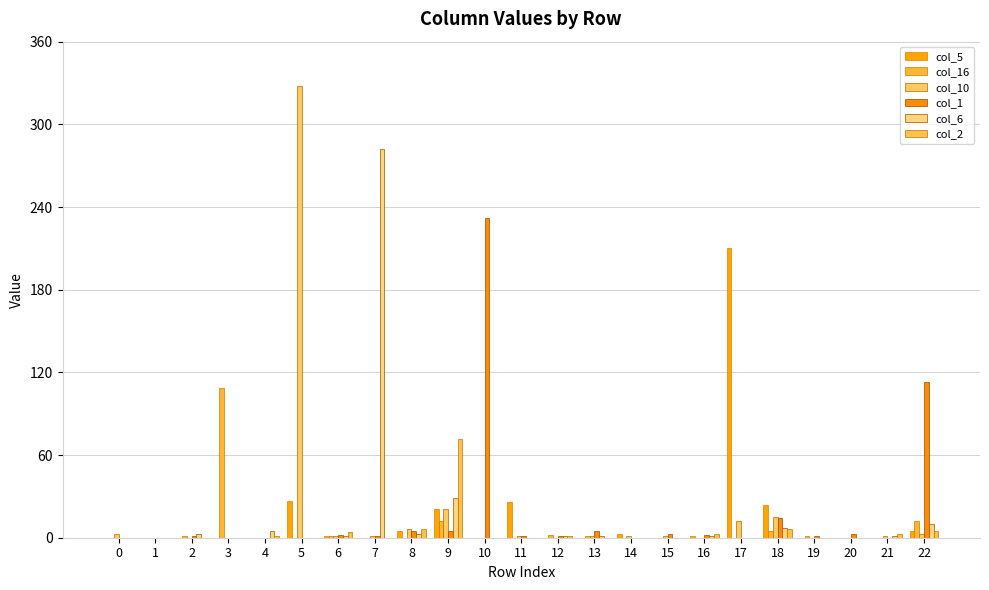

Count the number of categories in the chart.

23